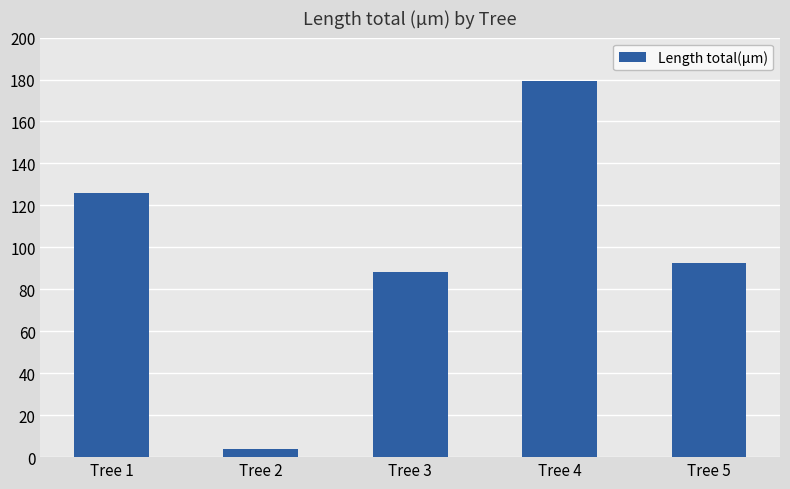

What is the change in value from Tree 3 to Tree 4?

+91.0